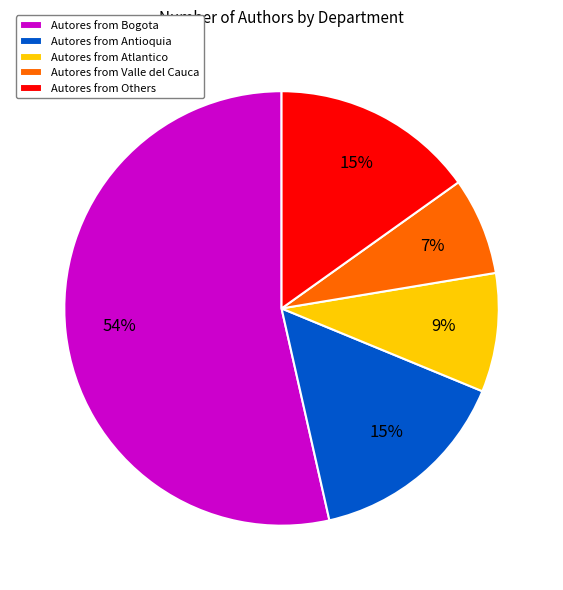

To the nearest percent, what portion does Autores from Valle del Cauca represent?

7%